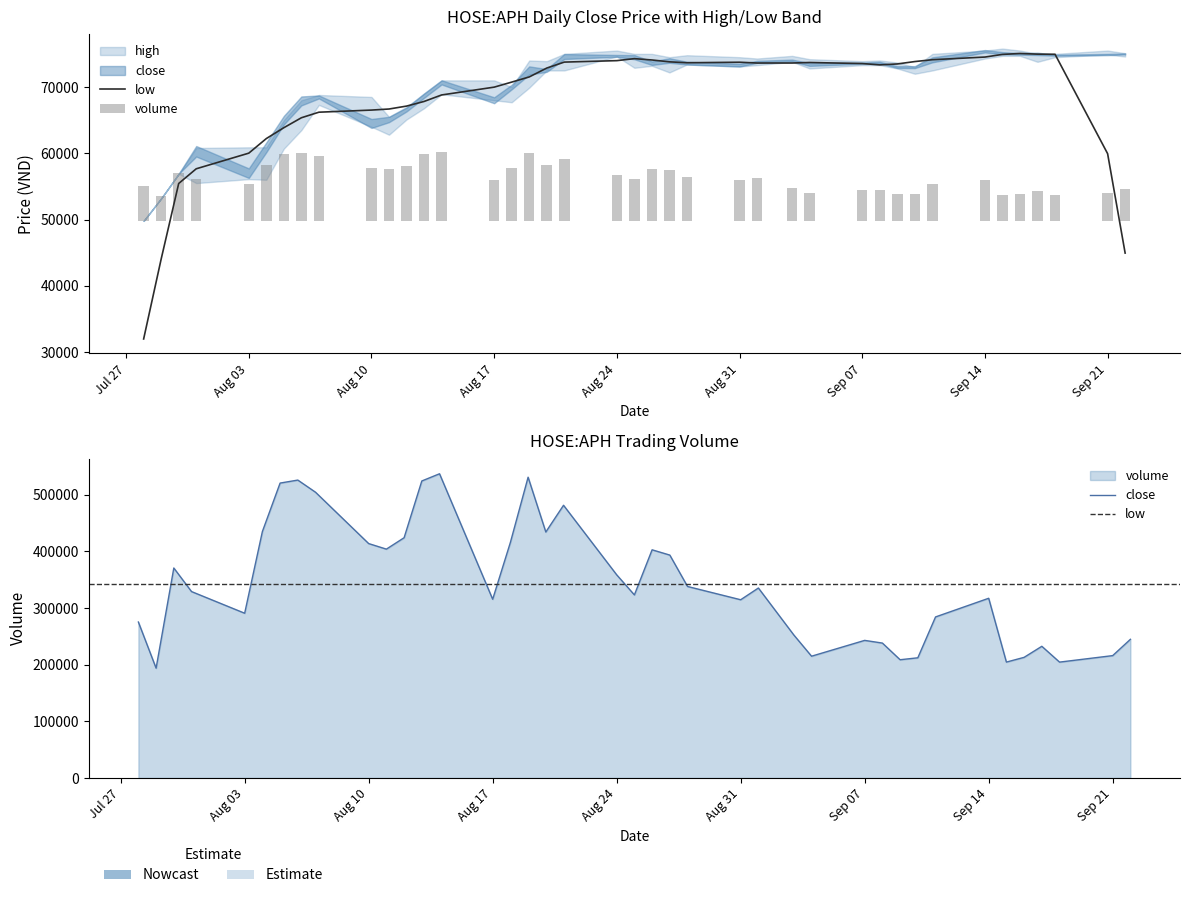

How many data points does each series have?

40